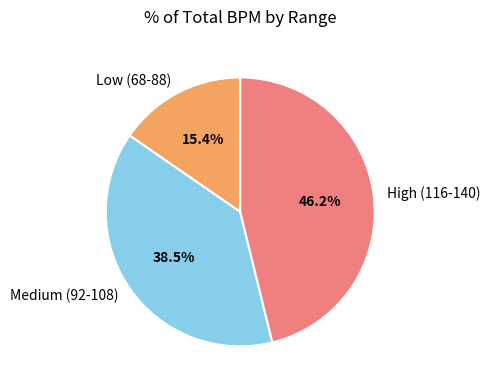

Combined, do High (116-140) and Low (68-88) account for over 50%?

Yes